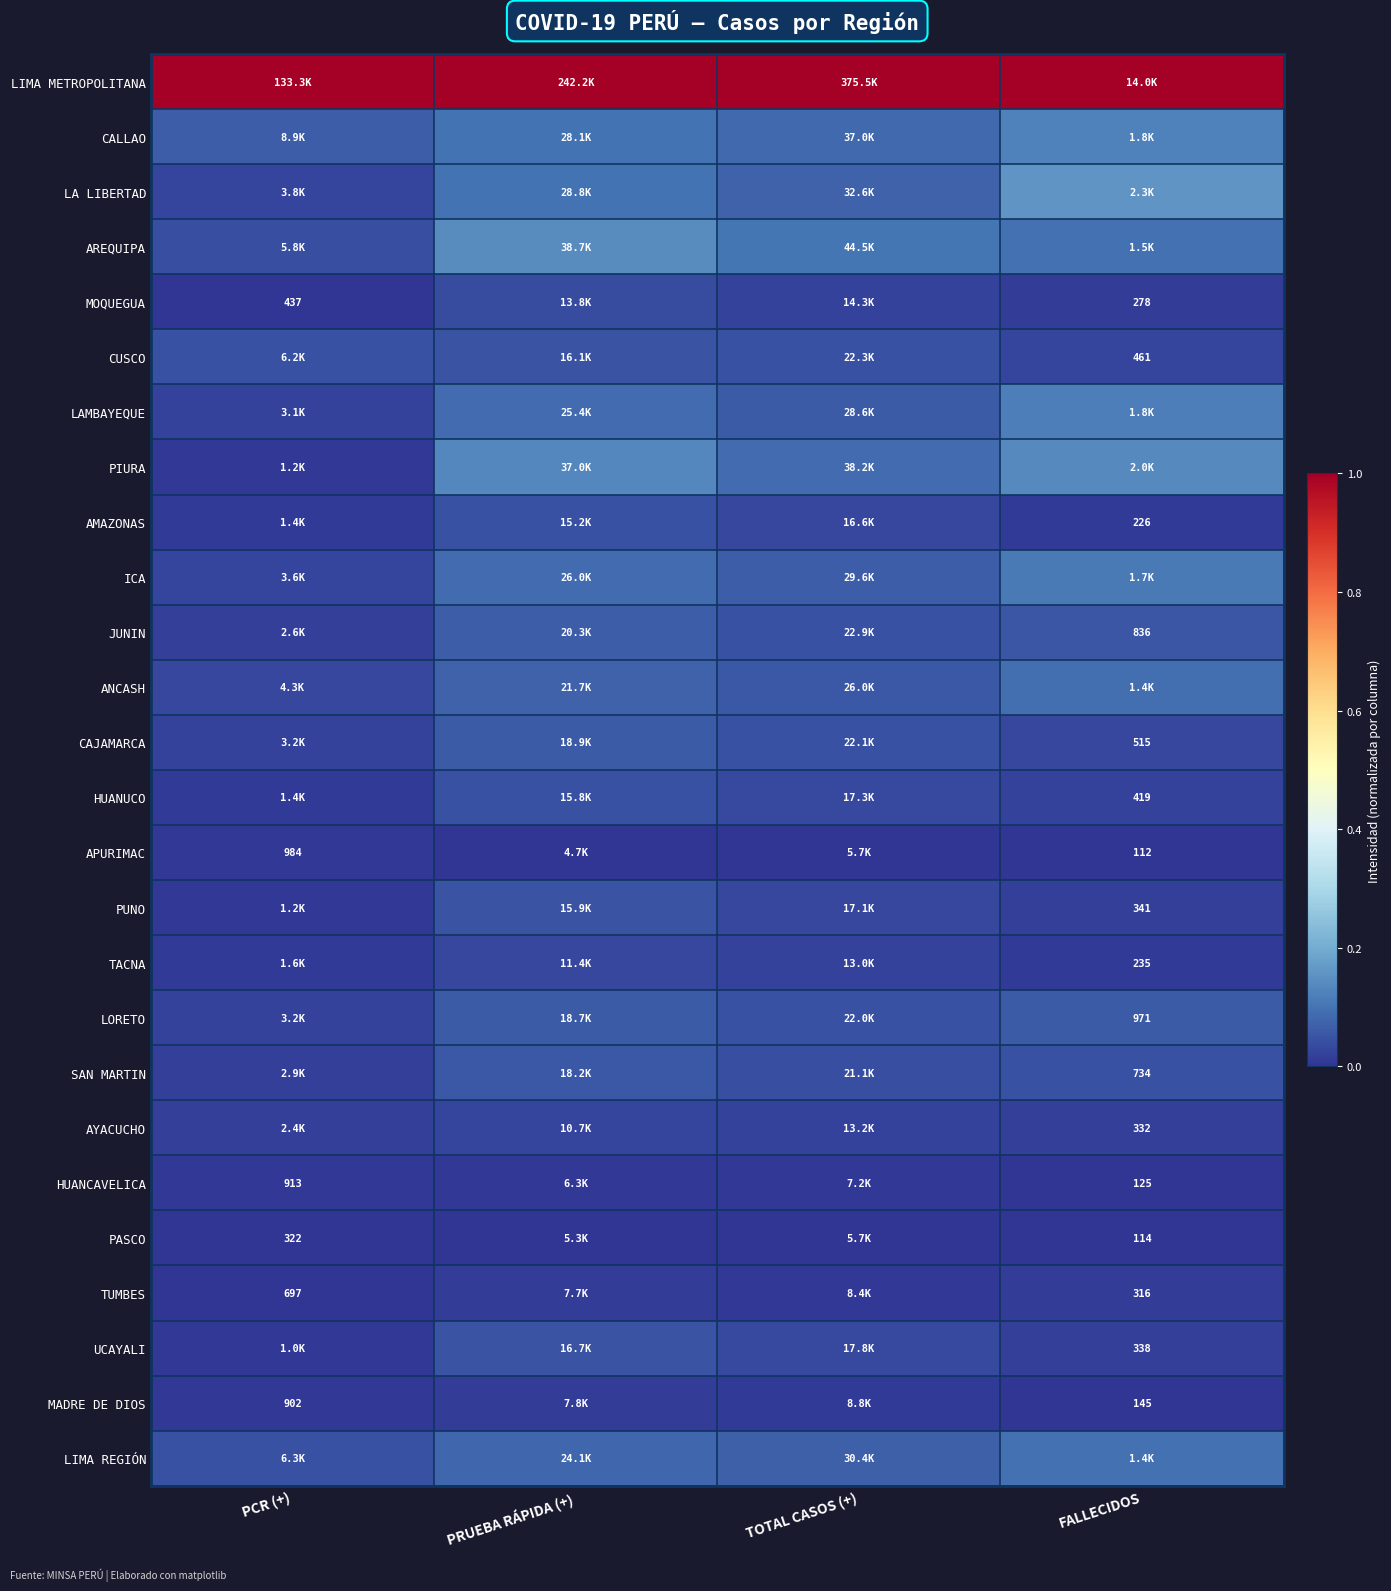

Is the value of HUANUCO at FALLECIDOS greater than the value of JUNIN at FALLECIDOS?

No